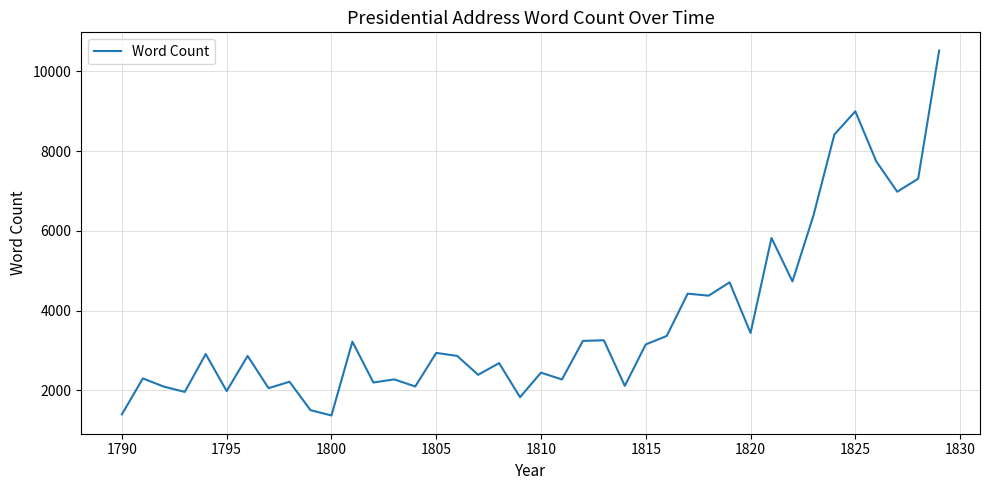

What is the greatest value displayed?

10523